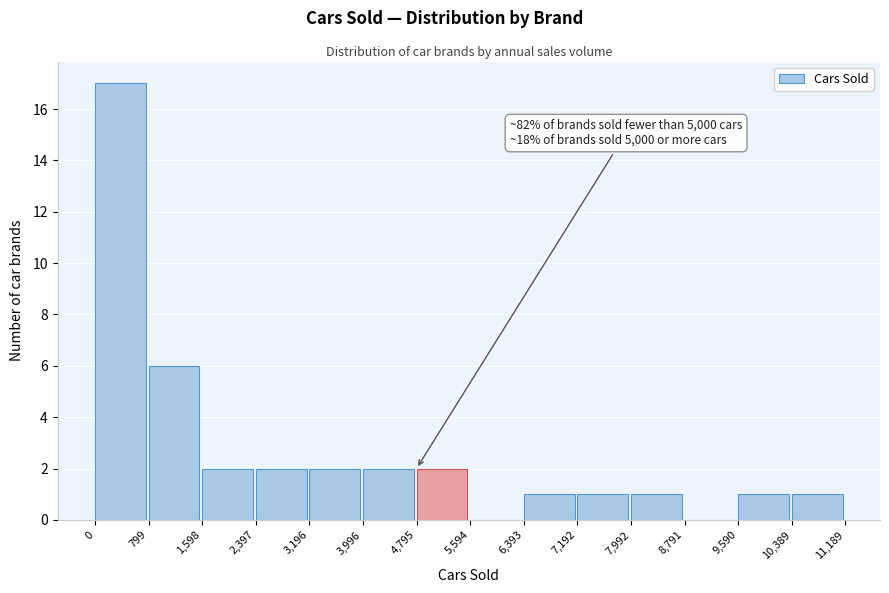

Over which range of the x-axis is the bar tallest?

0 to 799